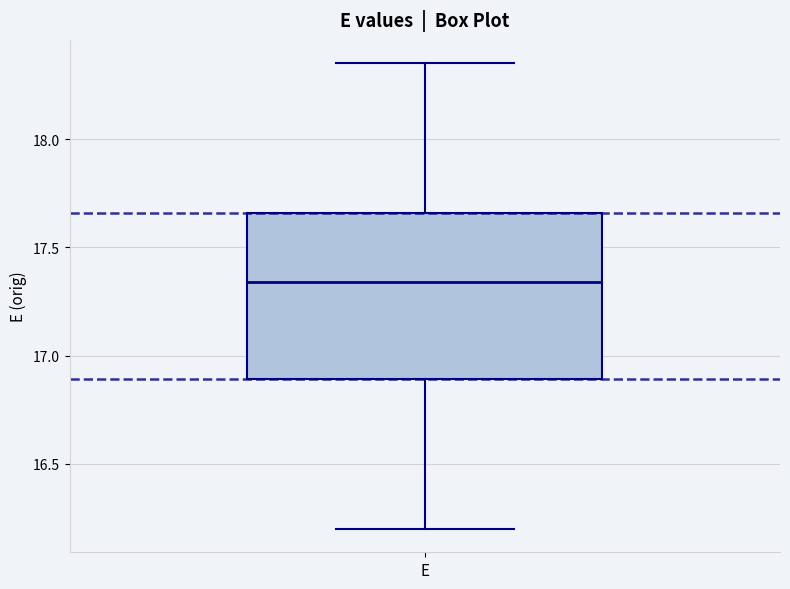

Where is the upper edge of the box for E on the y-axis? The values are not printed on the chart, so give them approximately, as read against the axis.

17.65